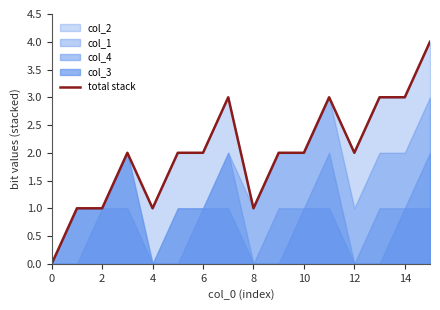

The total stack series shows 3 at 12. True or false?

False